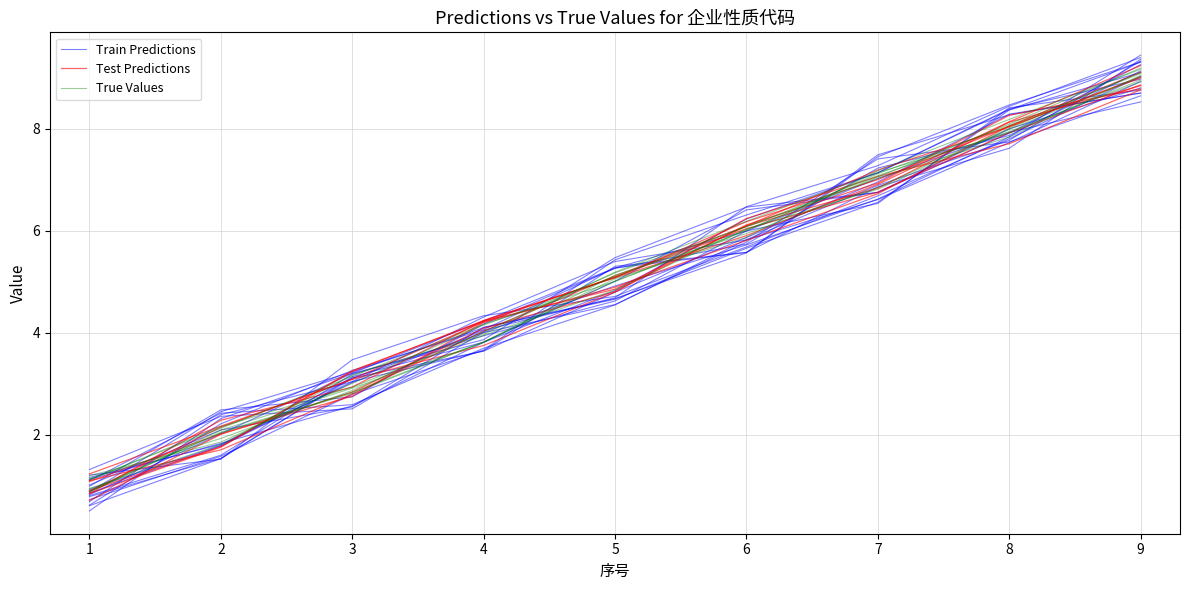

What is the spread (max minus min) of values at 4?

0.4